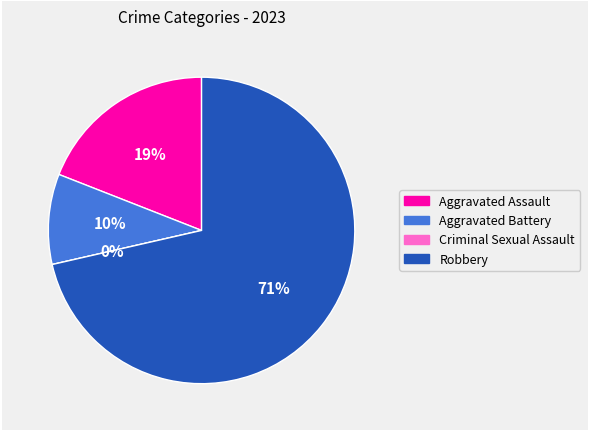

Which slice is the smallest?

Criminal Sexual Assault